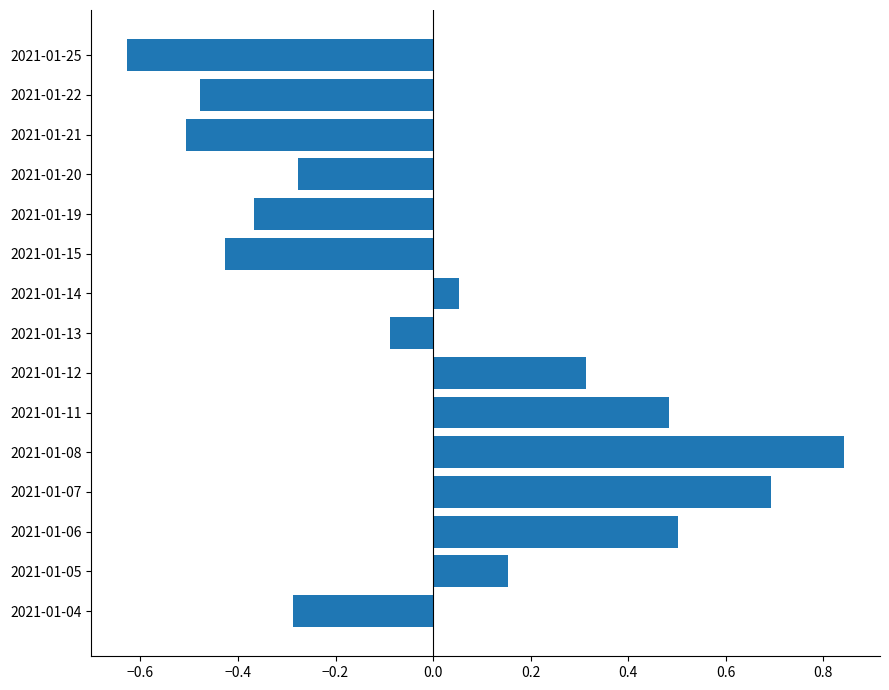

What is the difference between the second highest and second lowest values?

1.2